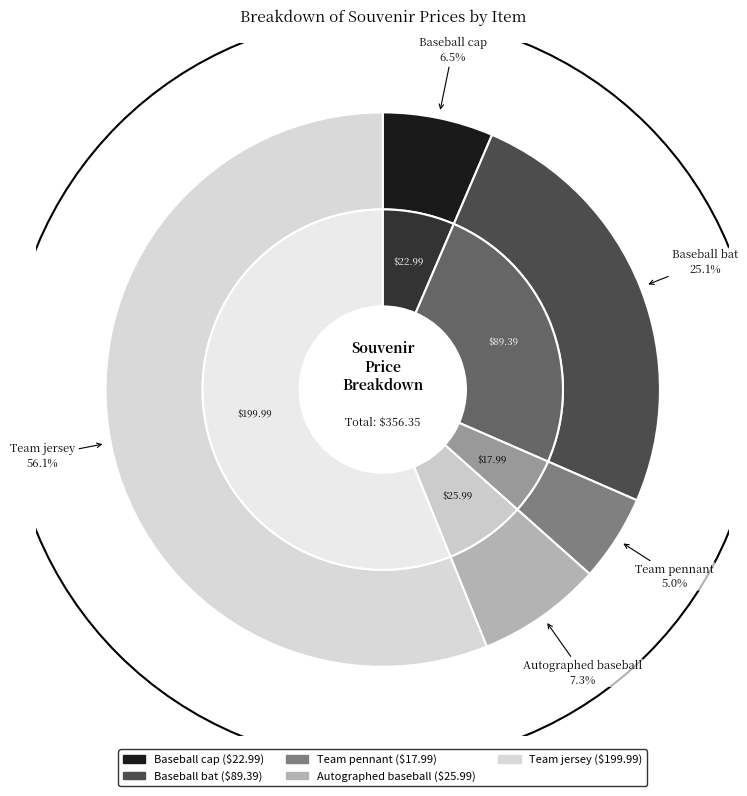

Is the sum of Baseball bat and Baseball cap greater than half?

No